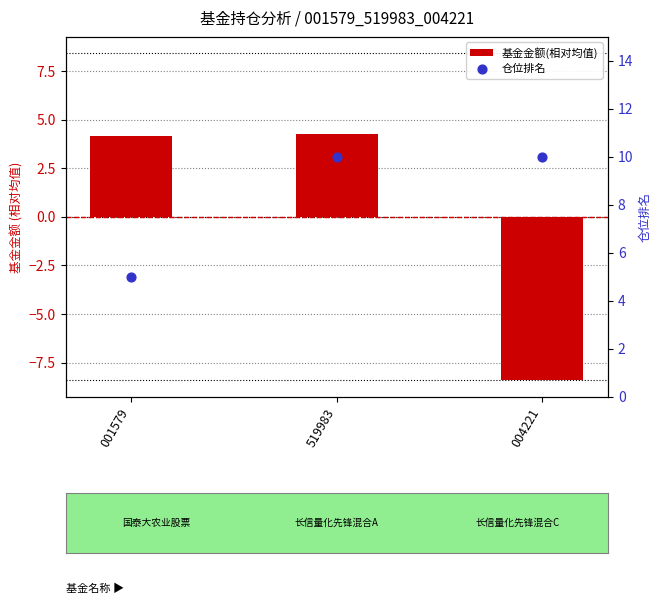

At how many categories does at least one series exceed -3?

3